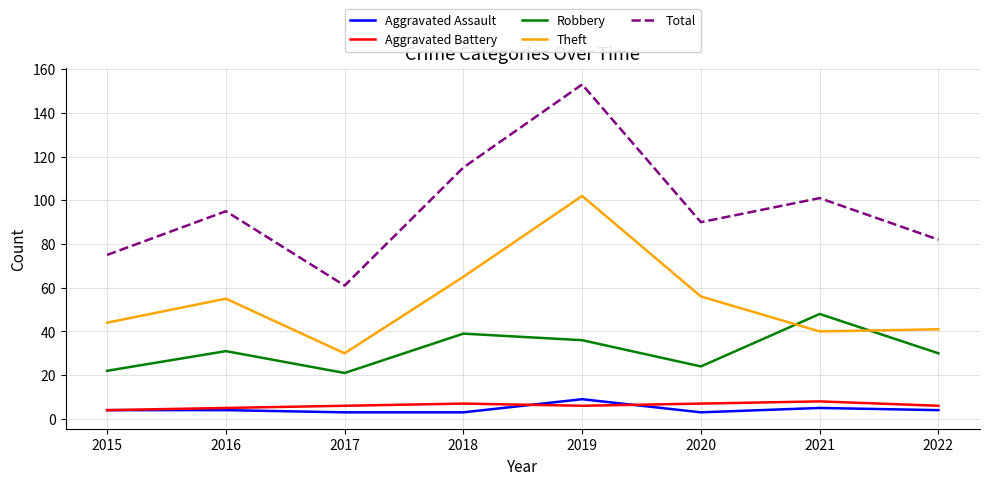

Read the Aggravated Assault value at 2016.

4